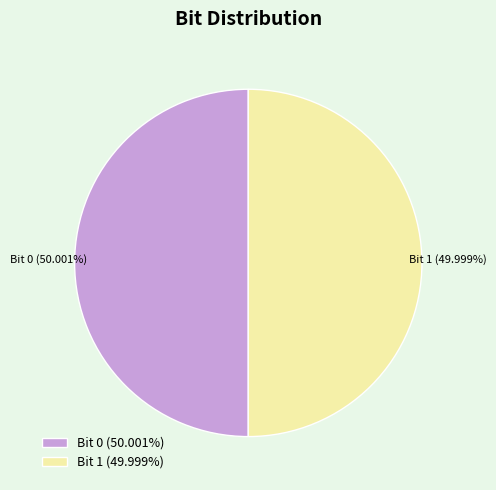

Does any single category account for the majority?

Yes